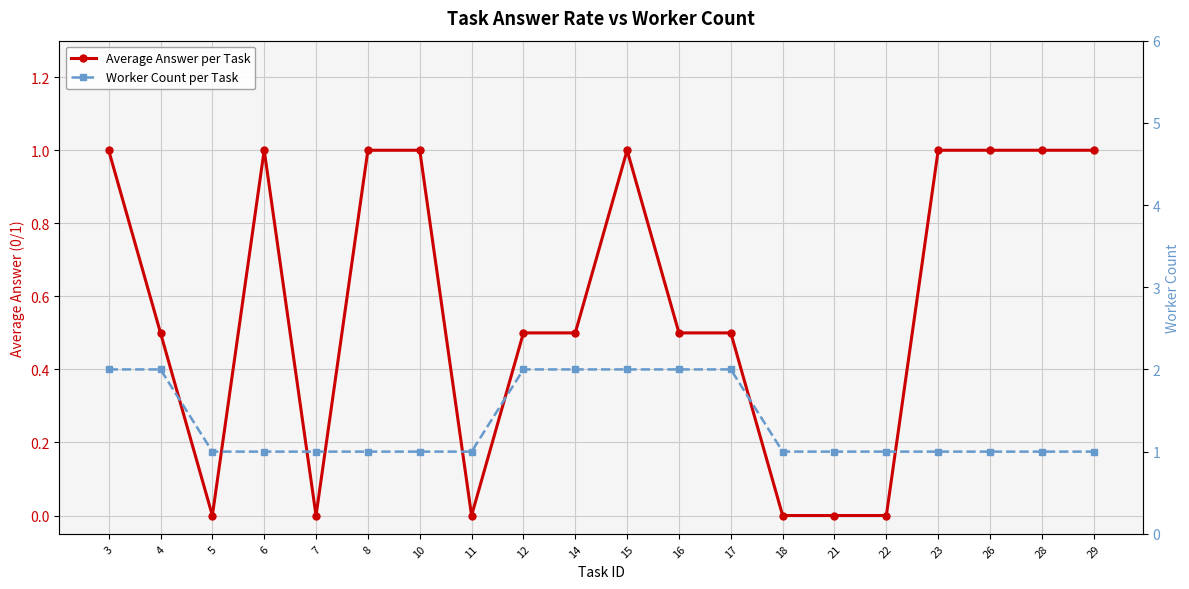

Rank the categories by Worker Count per Task value from lowest to highest.

5, 6, 7, 8, 10, 11, 18, 21, 22, 23, 26, 28, 29, 3, 4, 12, 14, 15, 16, 17